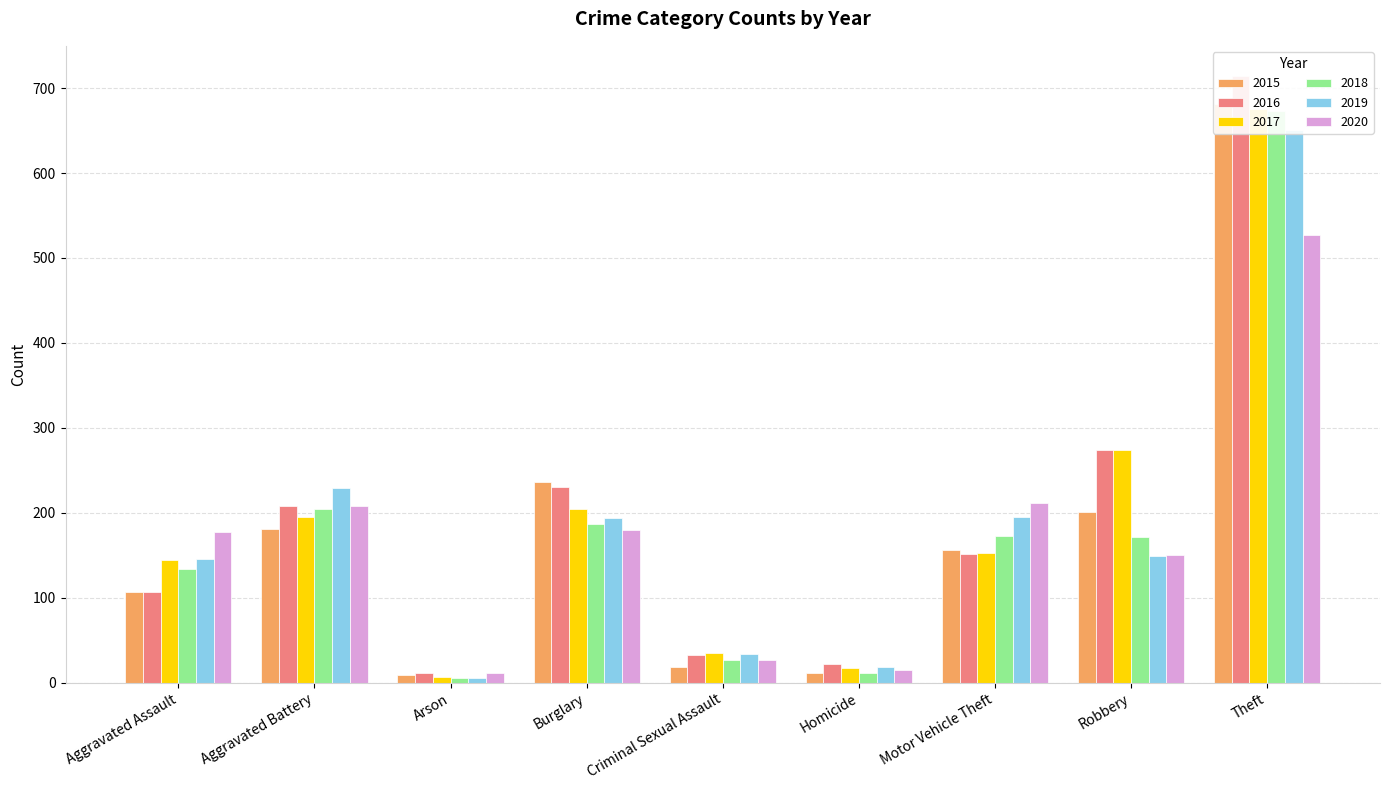

Rank the series by their maximum value, from highest to lowest.

2016, 2015, 2017, 2018, 2019, 2020